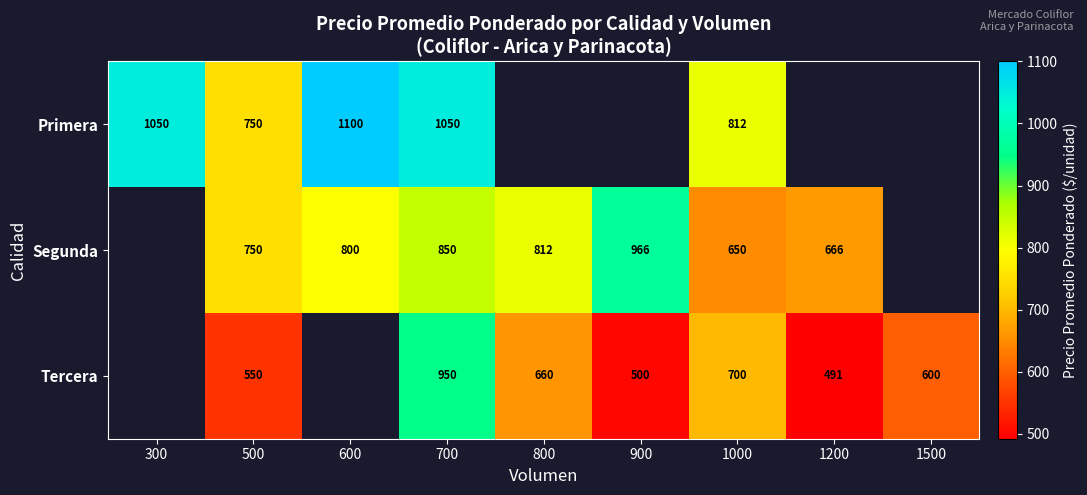

Is the value of Segunda at 1200 greater than the value of Tercera at 500?

Yes